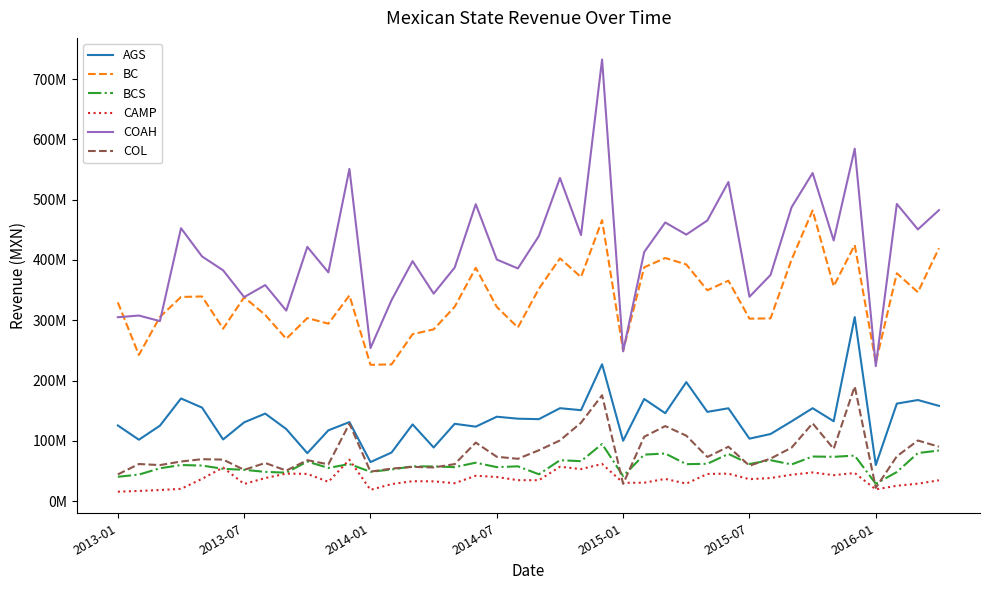

What is the maximum value shown in the chart?

732543285.5